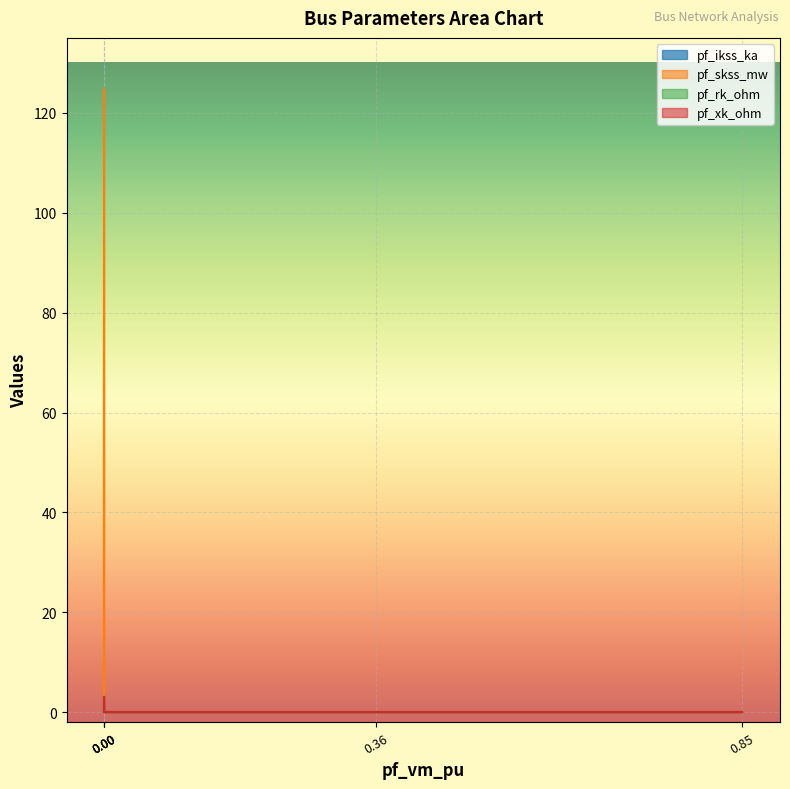

How many data points does each series have?

5